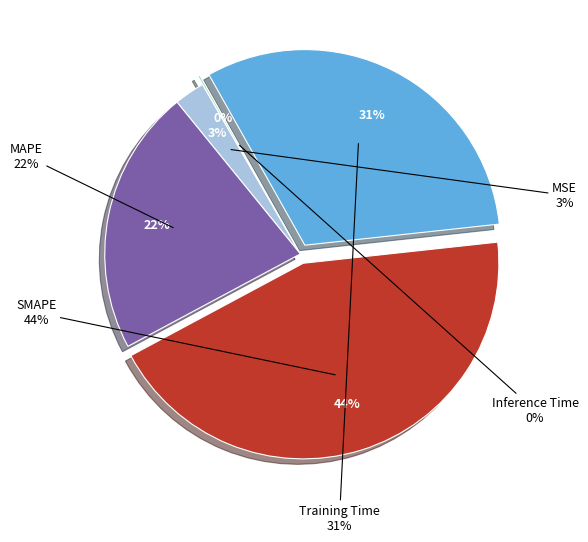

Between MSE and MAPE, which is larger?

MAPE